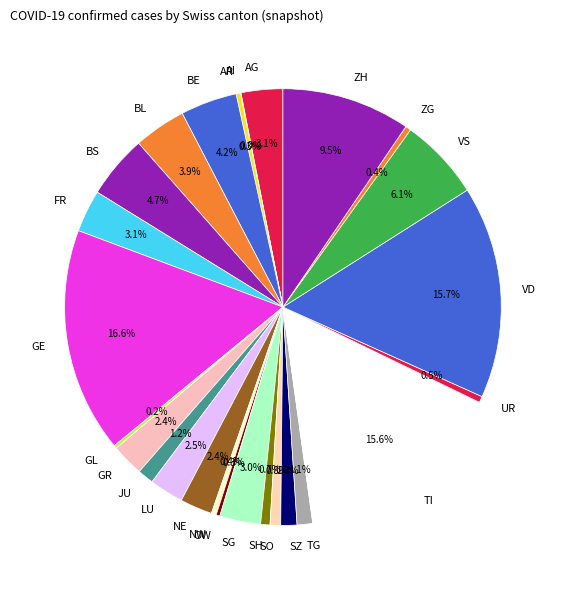

Between UR and JU, which is larger?

JU